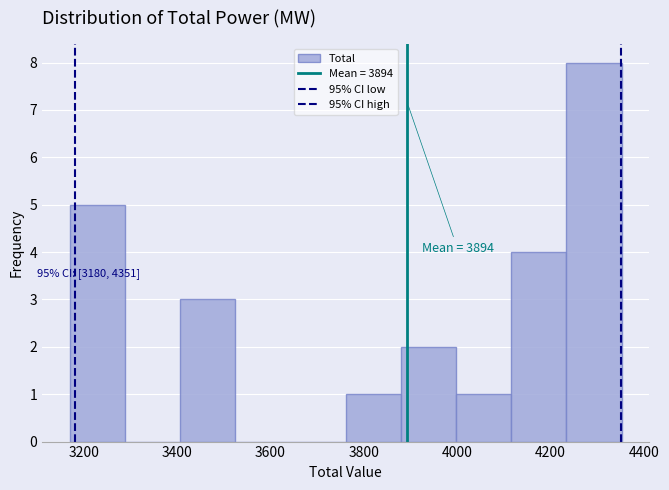

Which range on the x-axis has the tallest bar?

4240 to 4360